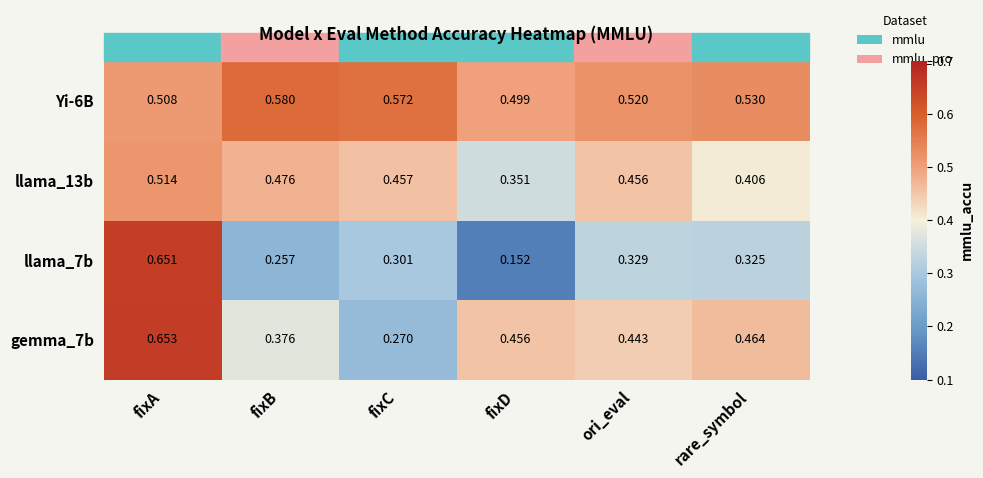

Which category has the highest value in the gemma_7b series?

fixA